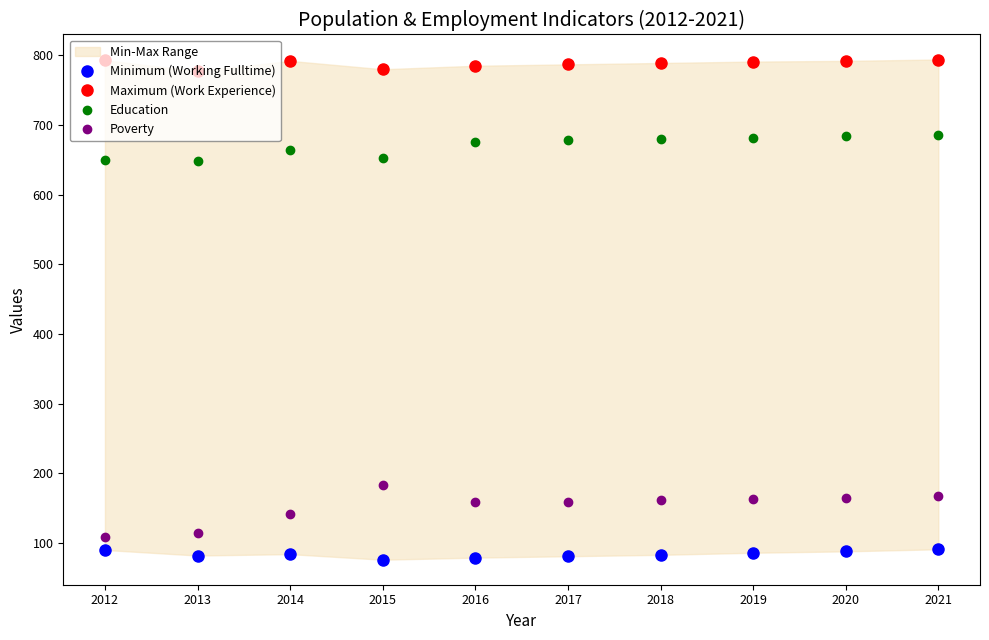

What is the value of the Minimum (Working Fulltime) point at the 1st from the left?

90